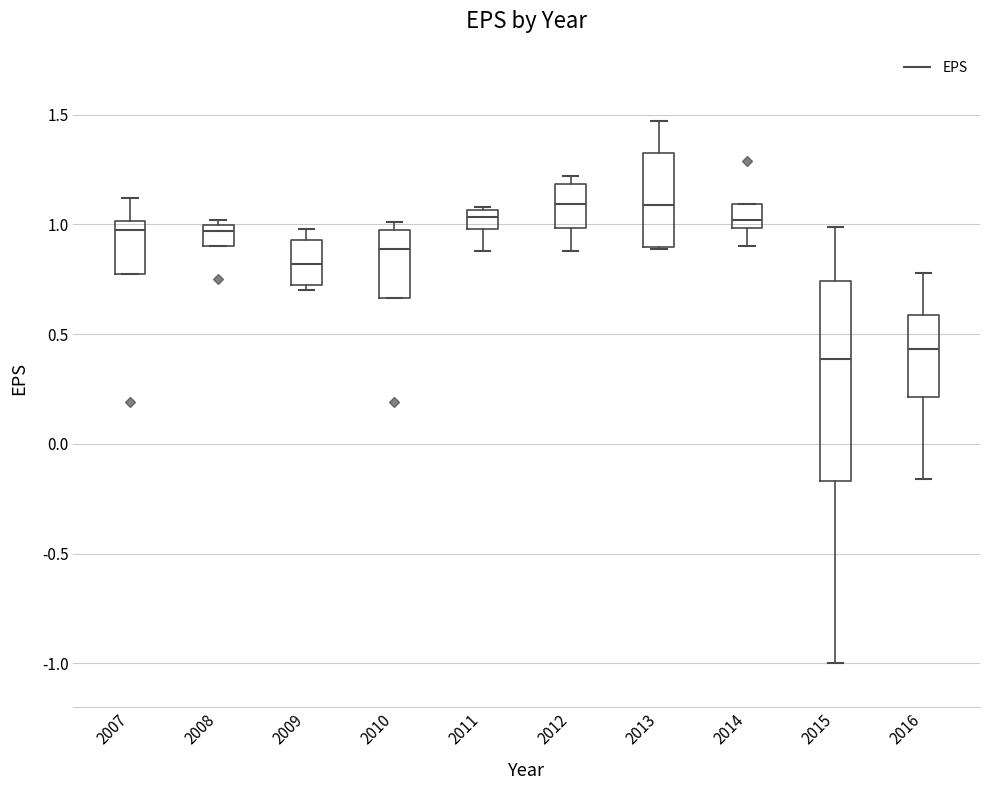

Reading left to right, transcribe this box plot: for each box, give where its median line is, the range the box spans, and where its two whiskers end, as read against the y-axis. The values are not printed on the chart, so give them approximately, as read against the axis.

2007: median 1.00 (just below the box's upper edge), box 0.80 to 1.00, whiskers 0.80 to 1.10
2008: median 0.95, box 0.90 to 1.00, whiskers 0.90 to 1.00 (just above the box's upper edge)
2009: median 0.80, box 0.70 to 0.95, whiskers 0.70 (just below the box's lower edge) to 1.00
2010: median 0.90, box 0.65 to 0.95, whiskers 0.65 to 1.00
2011: median 1.05 (just below the box's upper edge), box 1.00 to 1.05, whiskers 0.90 to 1.10
2012: median 1.10, box 1.00 to 1.20, whiskers 0.90 to 1.20 (just above the box's upper edge)
2013: median 1.10, box 0.90 to 1.35, whiskers 0.90 to 1.45
2014: median 1.00 (just above the box's lower edge), box 1.00 to 1.10, whiskers 0.90 to 1.10
2015: median 0.40, box -0.15 to 0.75, whiskers -1.00 to 1.00
2016: median 0.45, box 0.20 to 0.60, whiskers -0.15 to 0.80